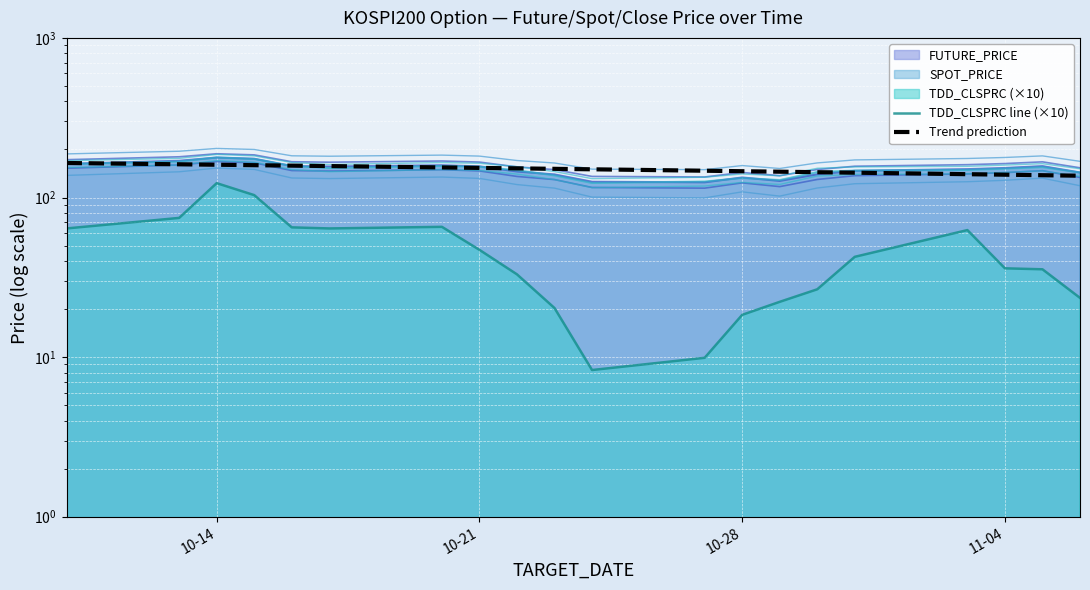

True or false: TDD_CLSPRC line (×10) and Trend prediction cross at least once.

False